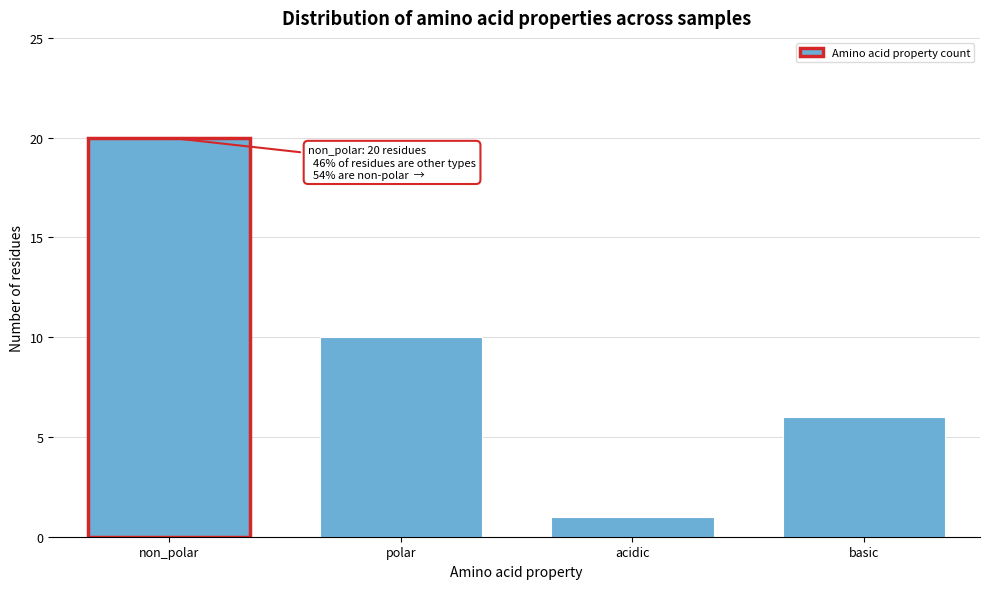

Reading left to right, list all the values displayed in this chart.

non_polar=20	polar=10	acidic=1	basic=6